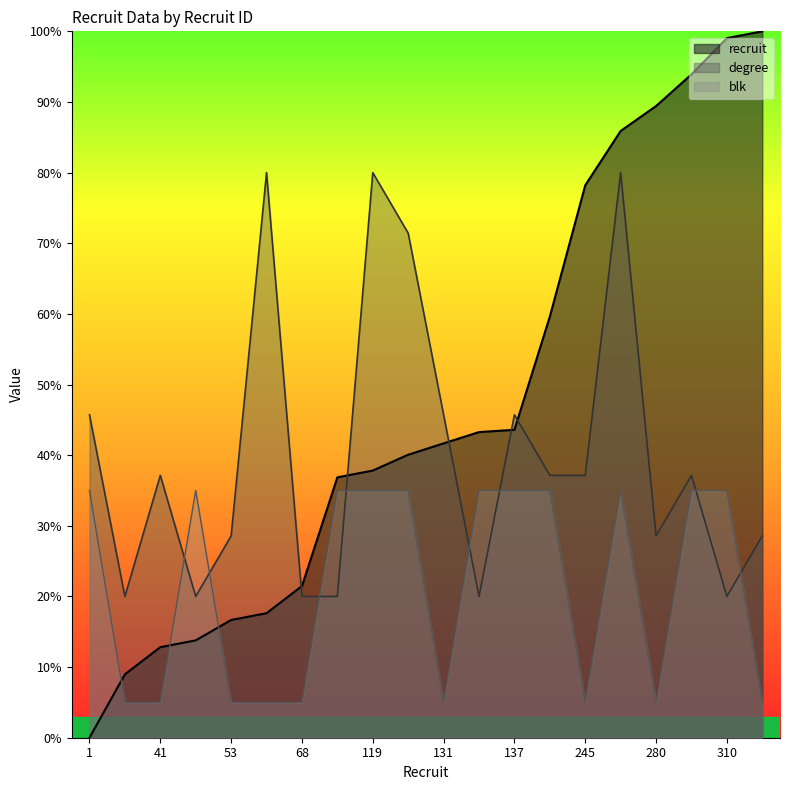

What is the average value of the recruit series?

47.0